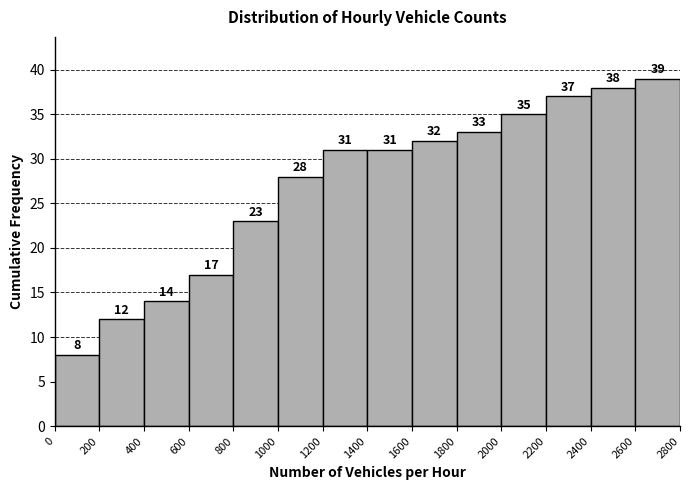

How tall is the bar that spans 0 to 200 on the x-axis?

8